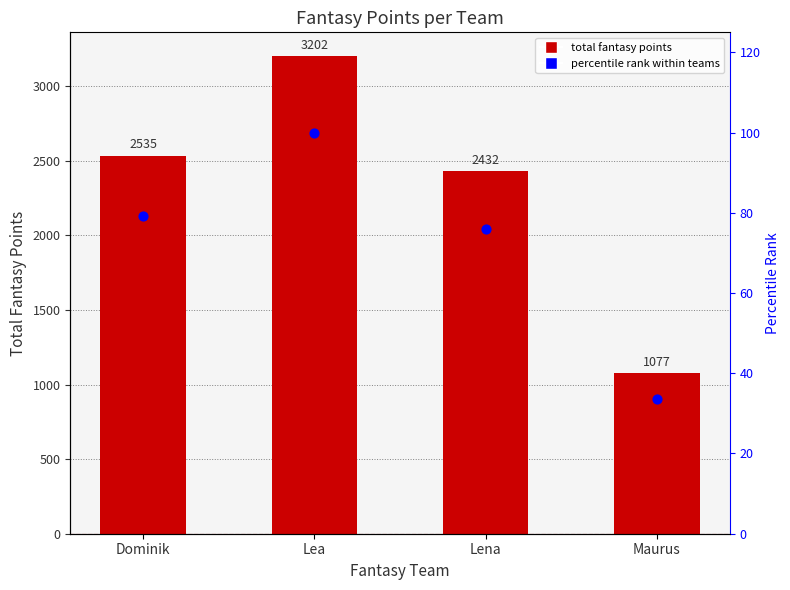

Which series has the largest total across all categories?

fantasy_points